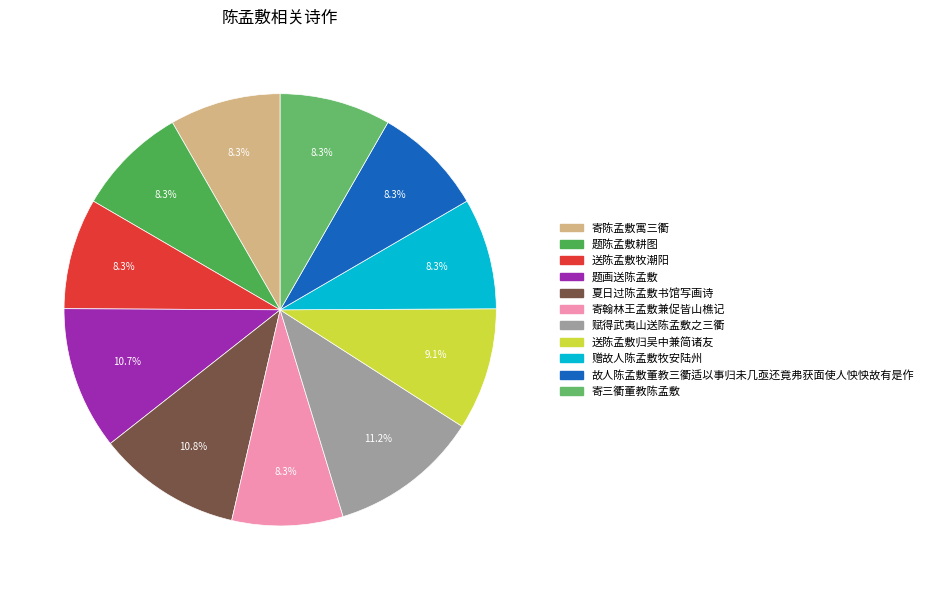

What is the ratio of the value at 故人陈孟敷董教三衢适以事归未几亟还竟弗获面使人怏怏故有是作 to the value at 寄陈孟敷寓三衢?

1.0